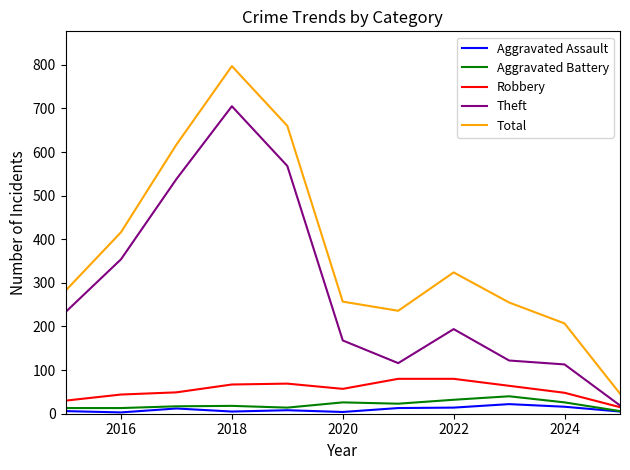

In Theft, how many points are lower than both neighbors (excluding endpoints)?

1